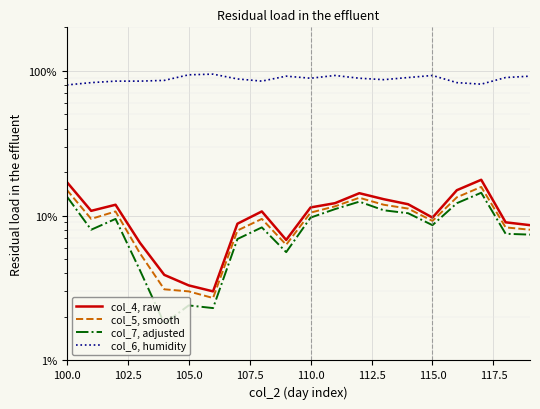

What is the average value of the col_6, humidity series?

88.0